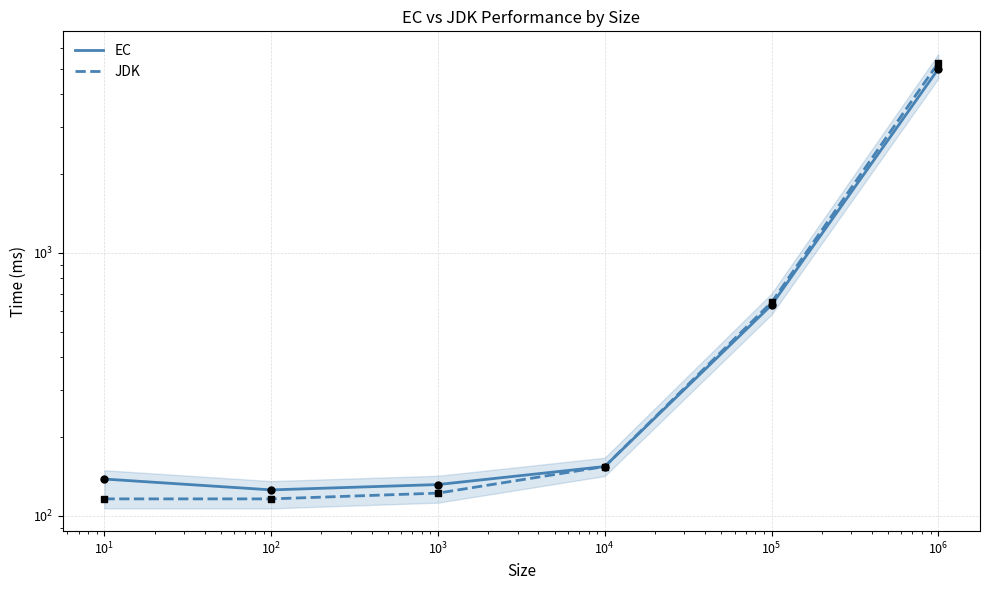

Which series contains the lowest Y value?

JDK